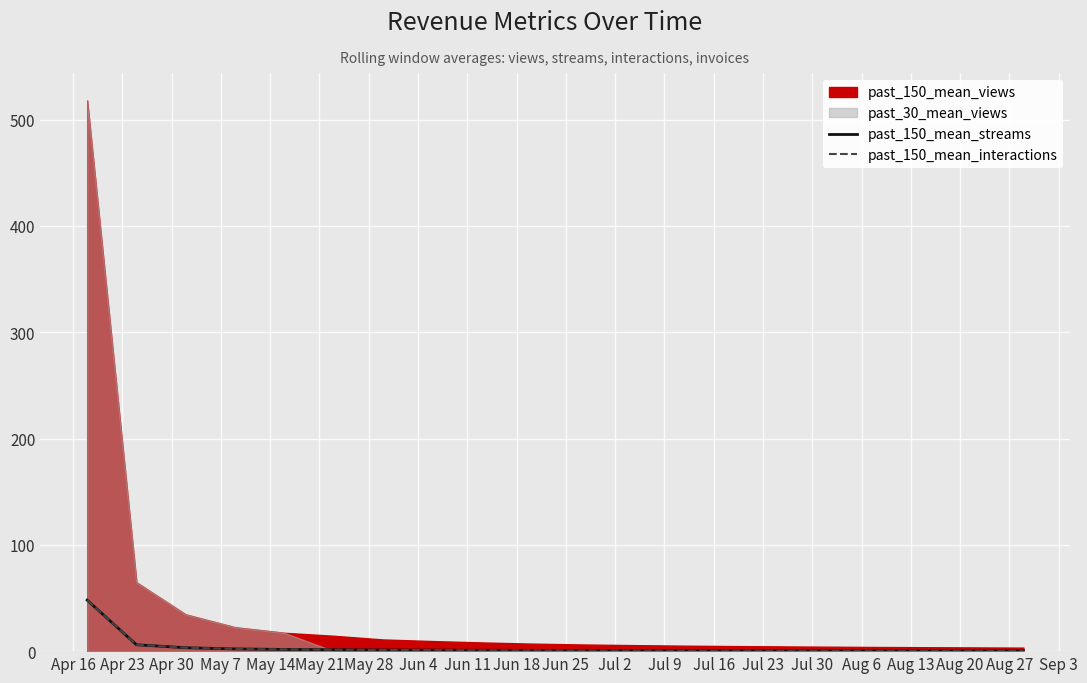

What is the maximum value for past_150_mean_streams?

48.0